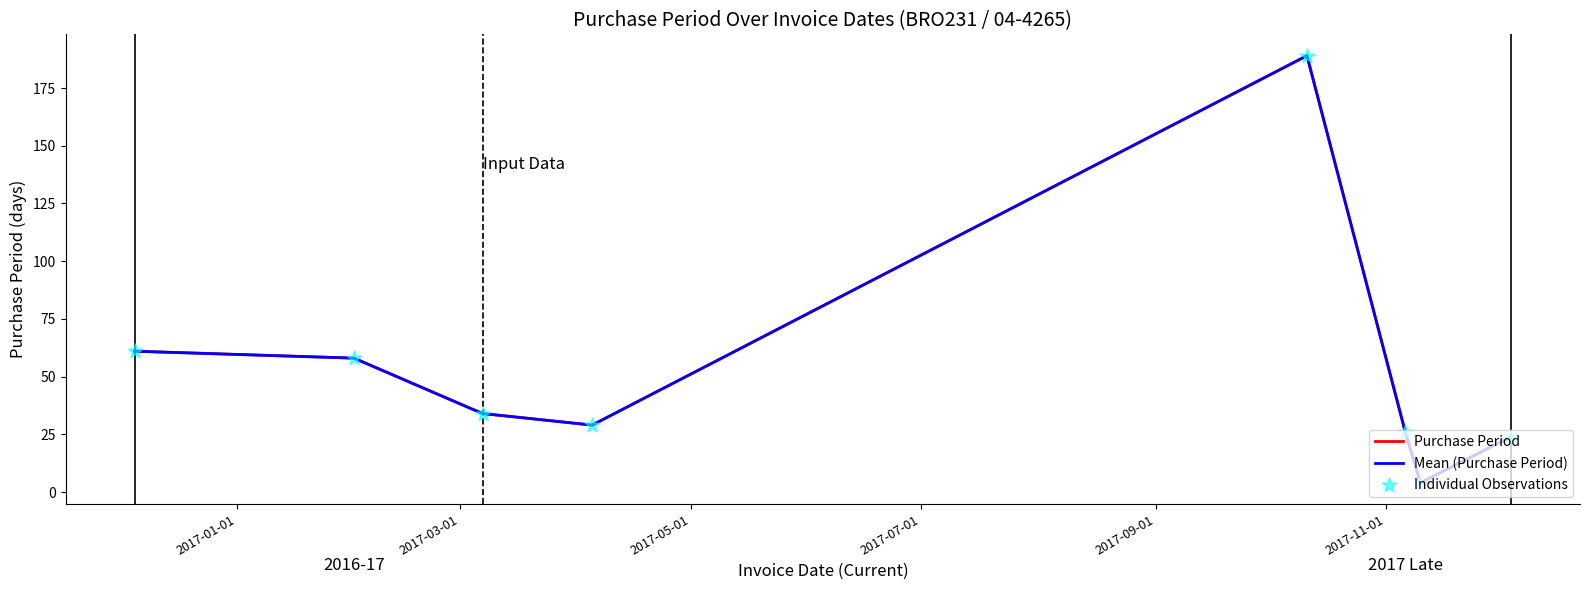

At how many categories does at least one series exceed 162?

1